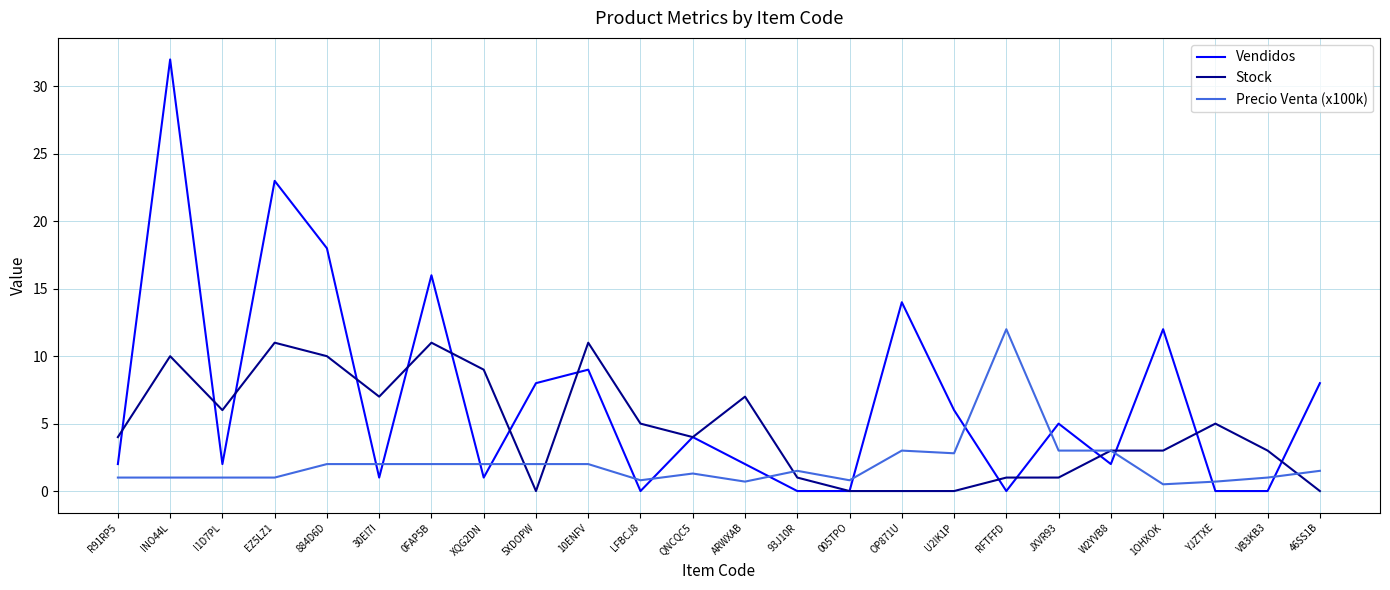

Which label corresponds to the largest value in the chart?

INO44L